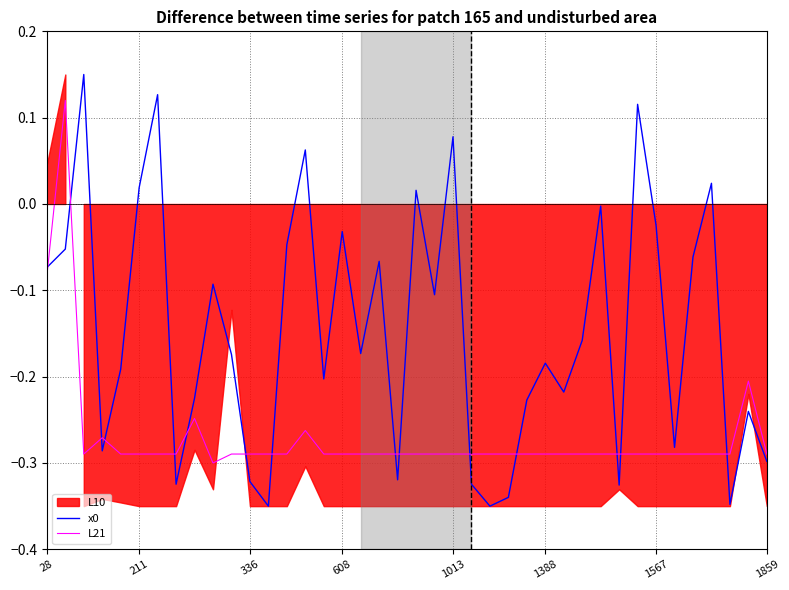

Between which two adjacent categories do L21 and x0 first intersect?

28 and 211